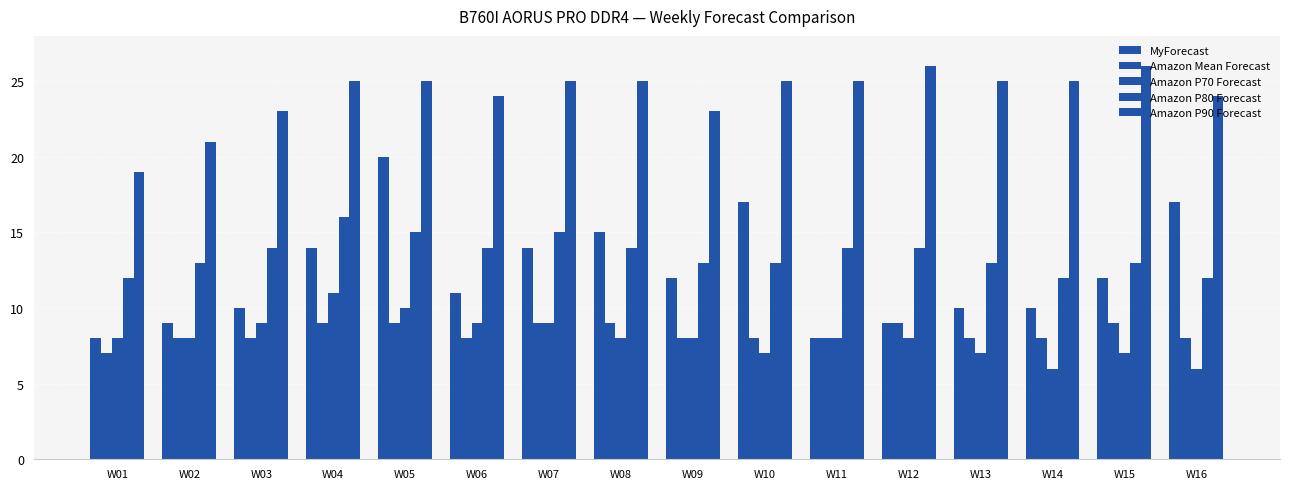

How many series are shown in this chart?

5